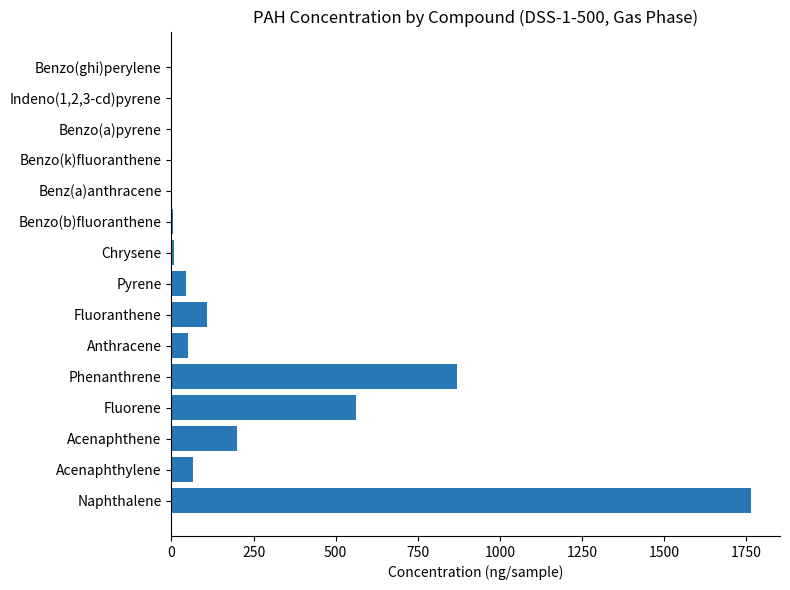

Approximately how many times larger is the value at Fluorene compared to Phenanthrene?

0.6